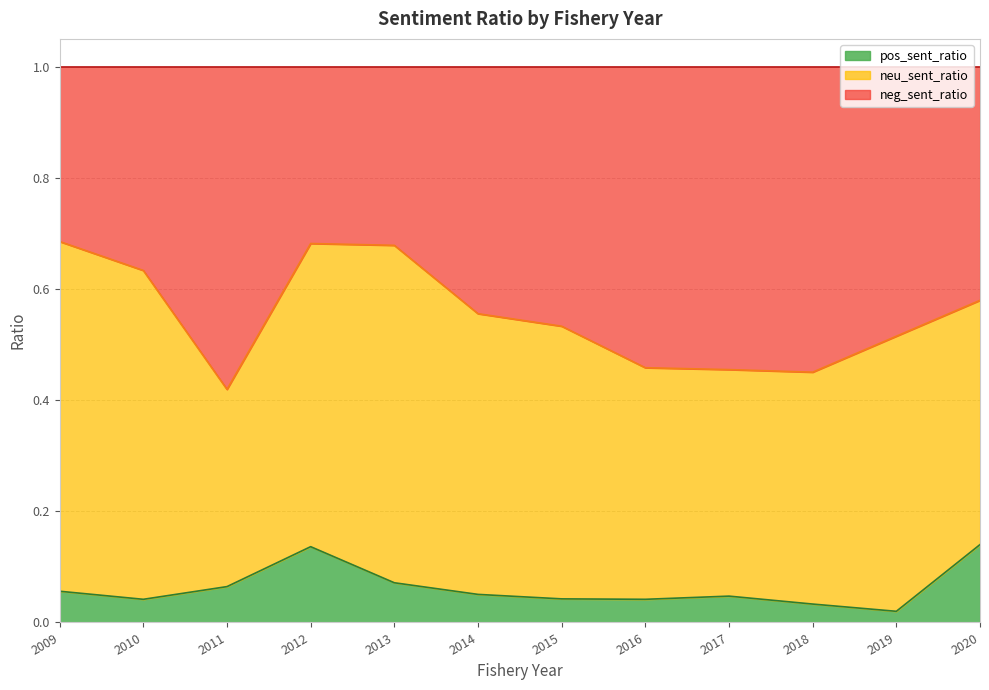

The pos_sent_ratio series shows 0.1 at 2014. True or false?

False